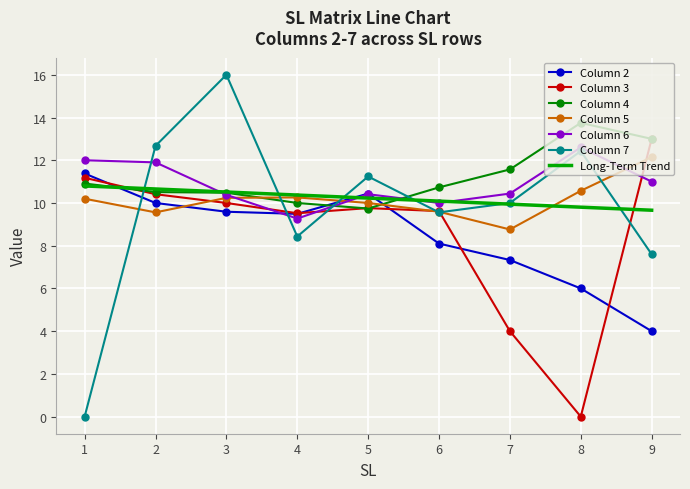

List the series in order of their peak value, highest first.

7, 4, 3, 6, 5, 2